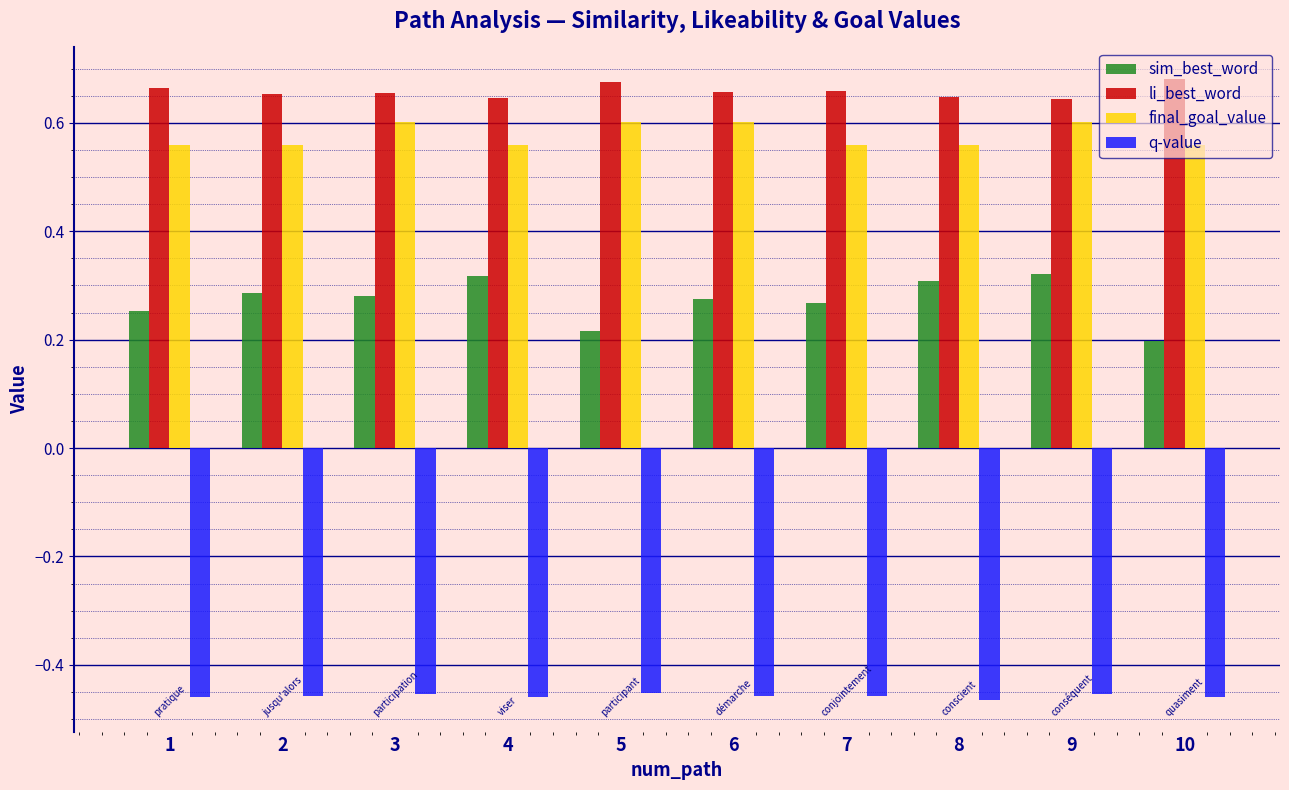

What is the total value across all series at 9?

1.1